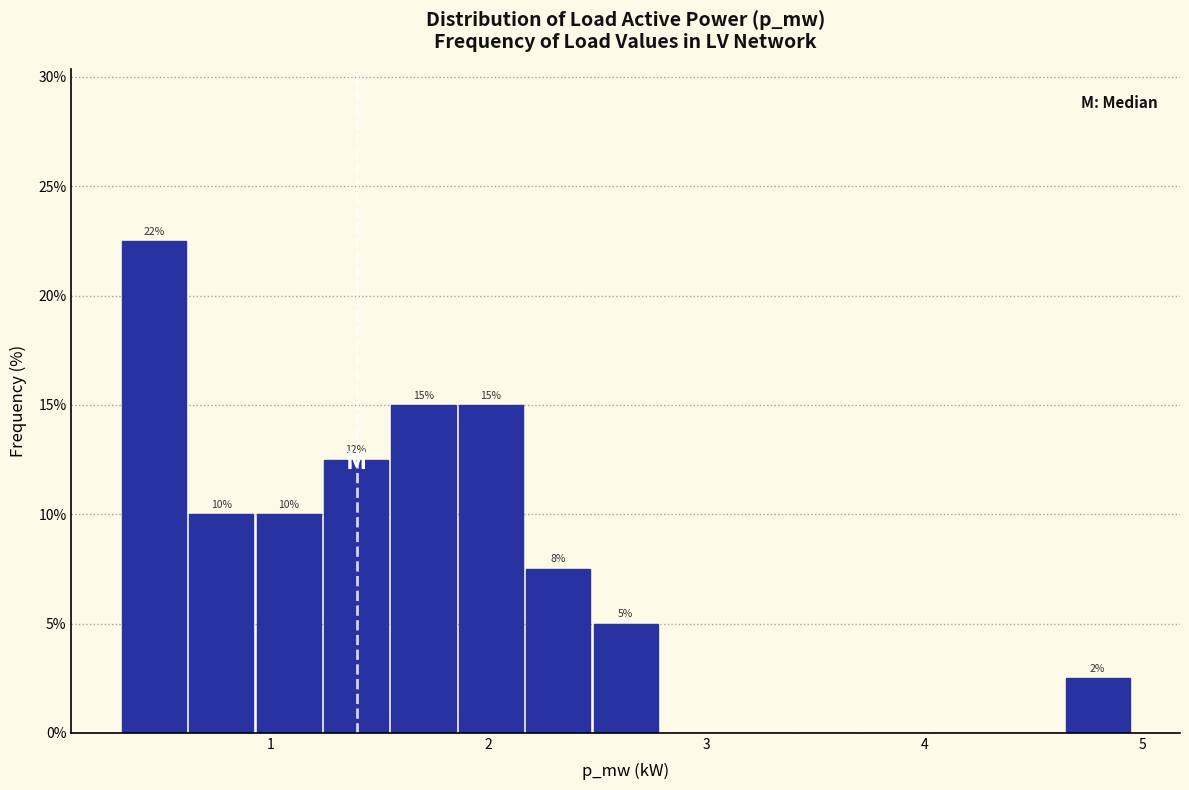

Around what value on the x-axis is the tallest bar? Give the approximate position of its centre, as read against the axis.

0.5